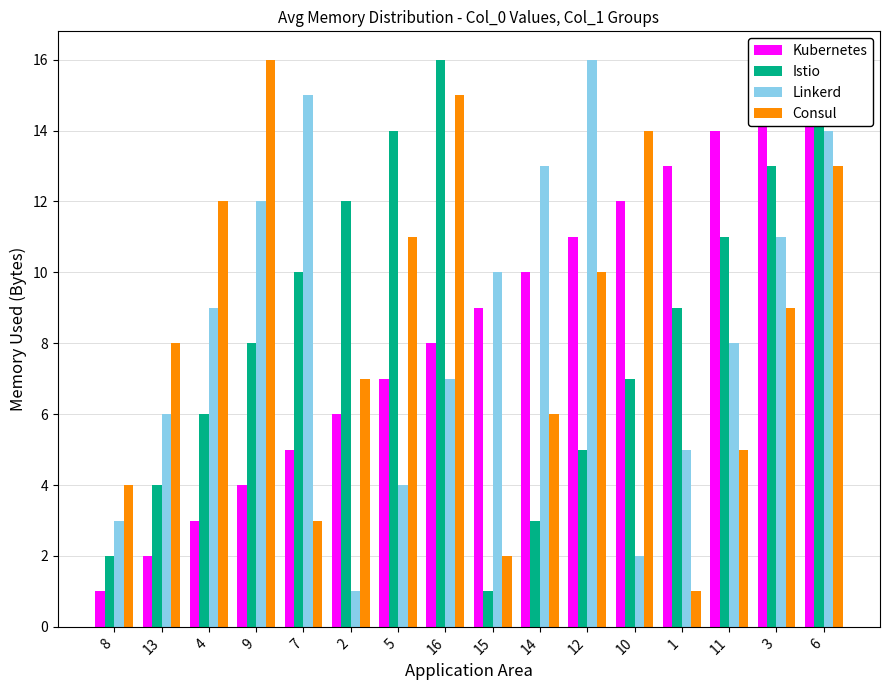

What is the difference between the highest and lowest values at 5?

10